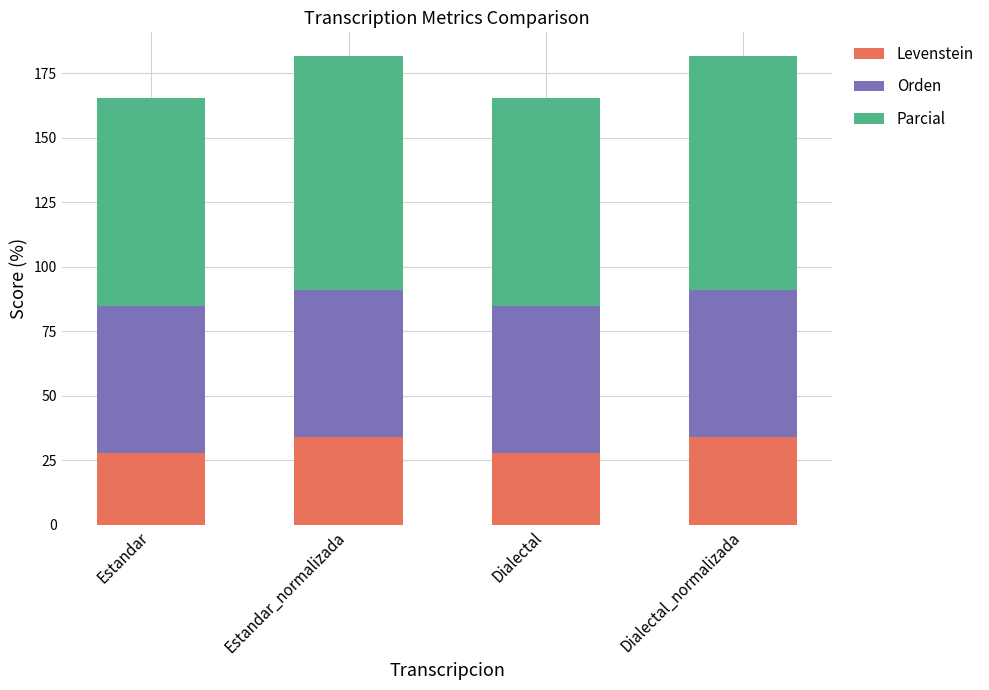

What is the minimum value for Levenstein?

27.9